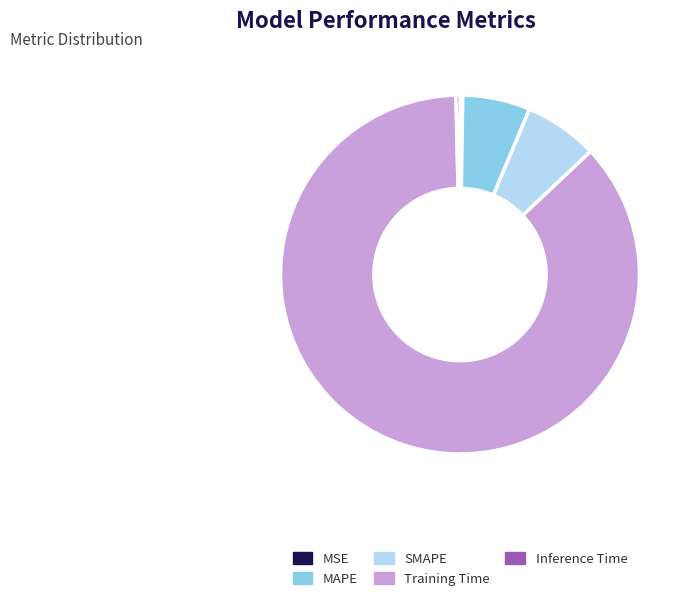

What is the majority slice?

Training Time